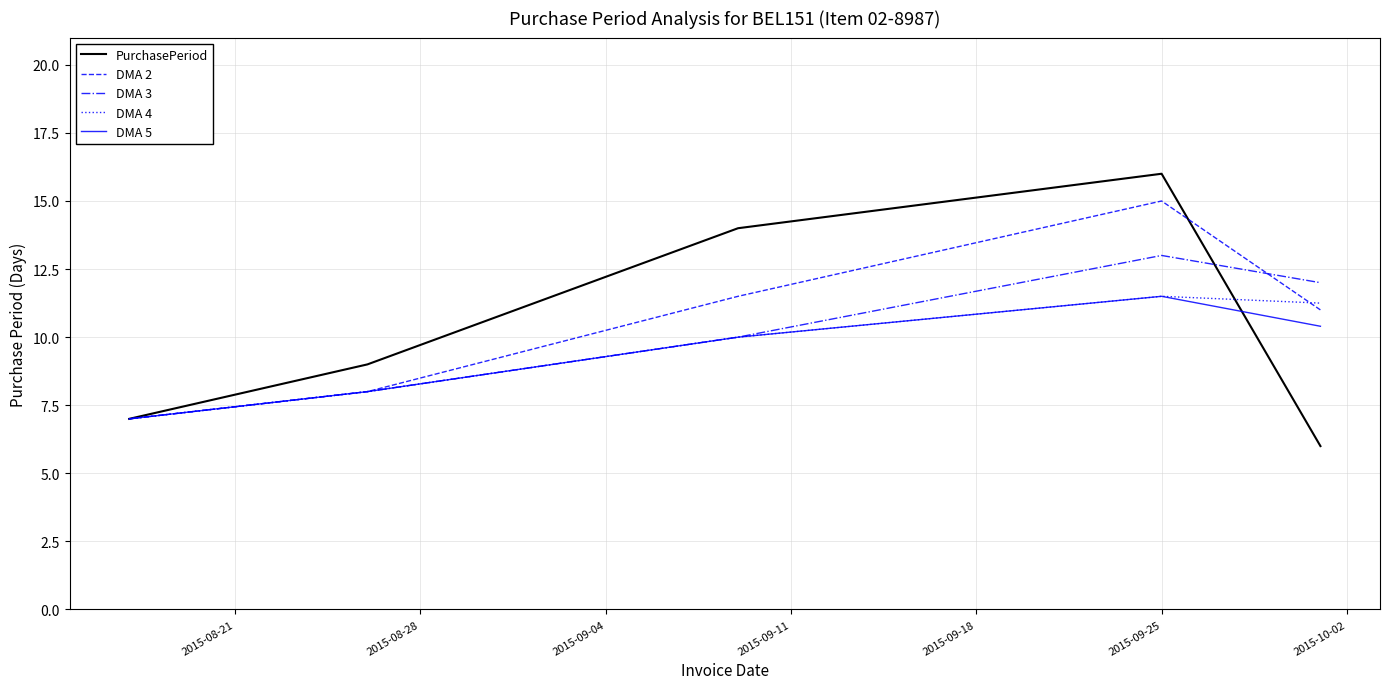

What is the smallest value displayed?

6.0